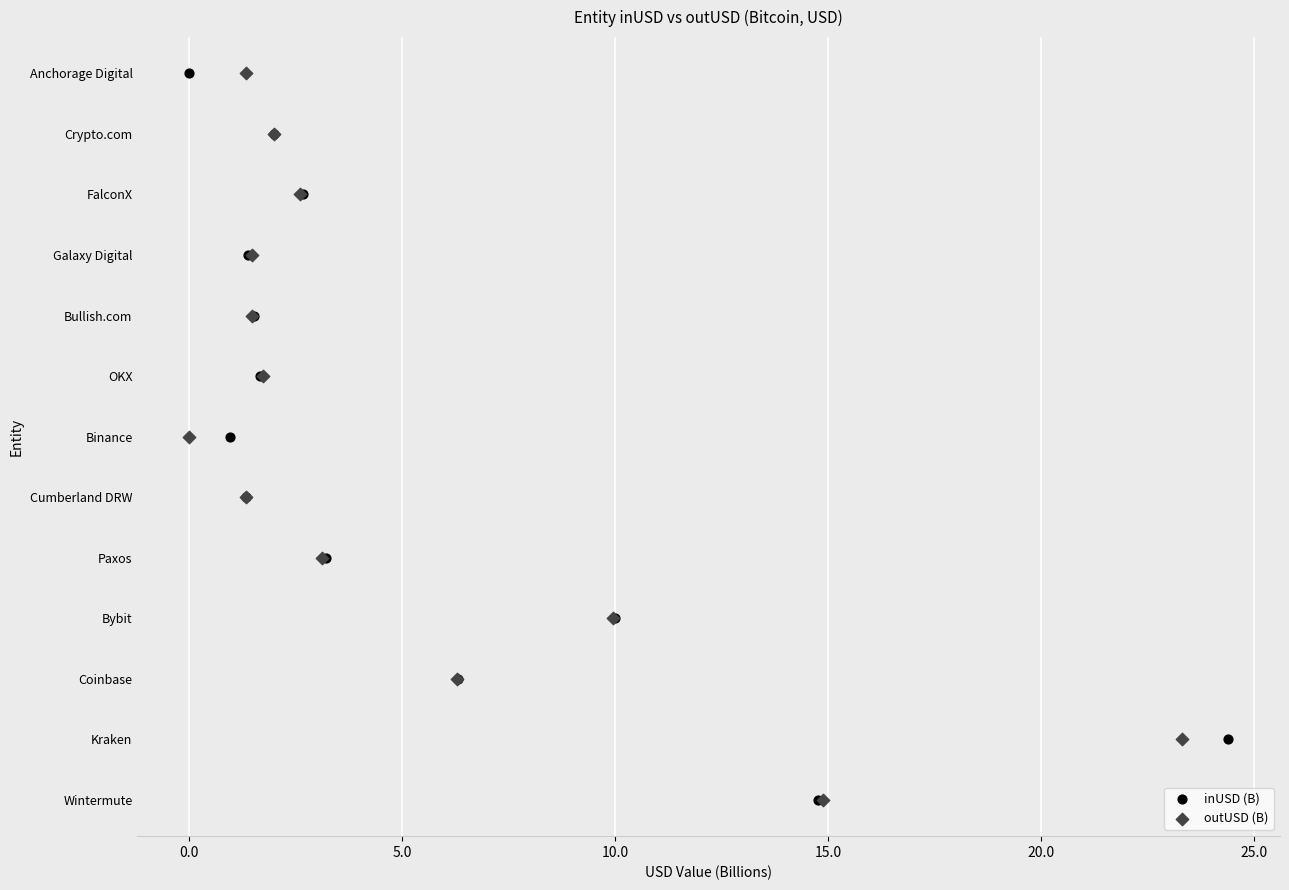

What are all the series names shown in the legend?

inUSD (B), outUSD (B)